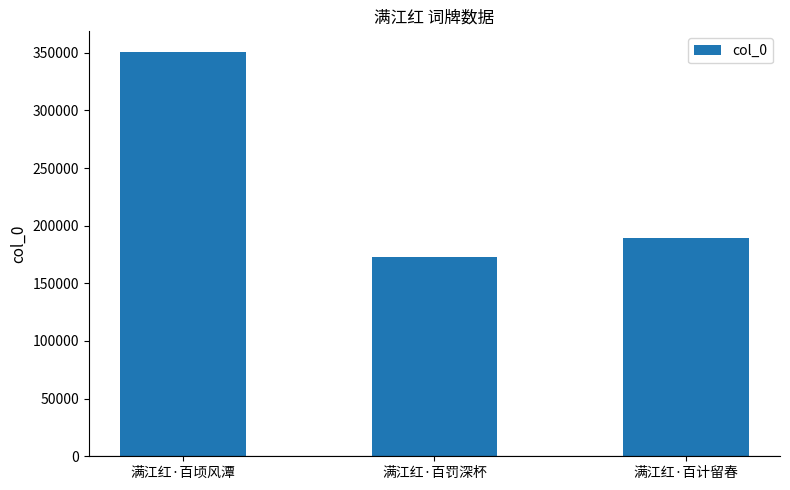

What is the difference between the maximum and second lowest values?

161950